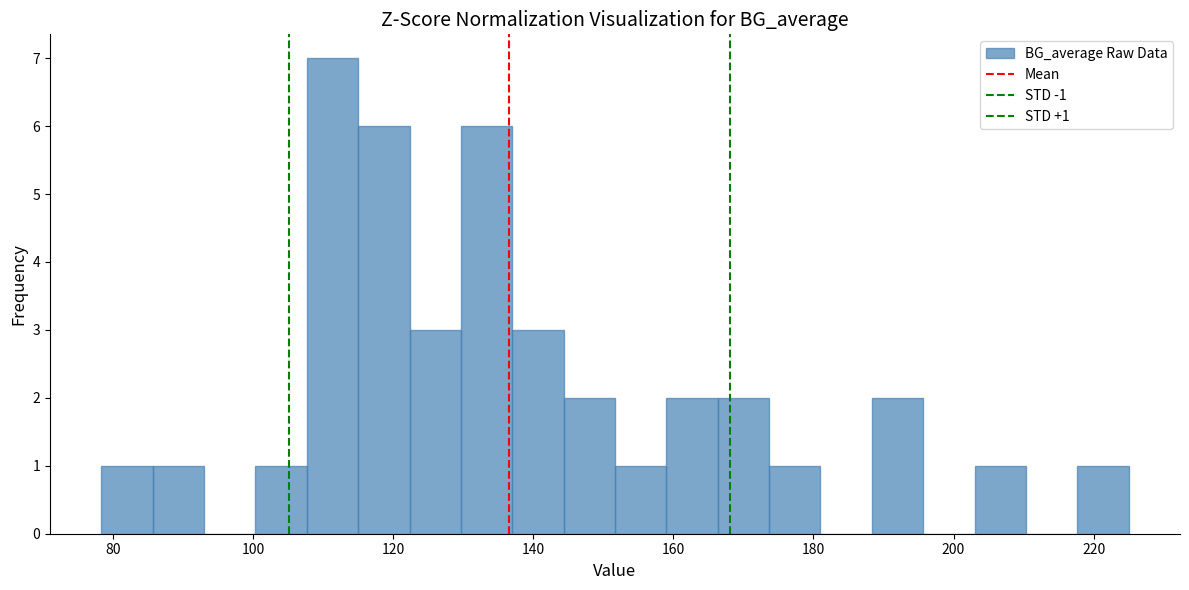

Read against the x-axis, roughly where is the centre of the tallest bar?

112